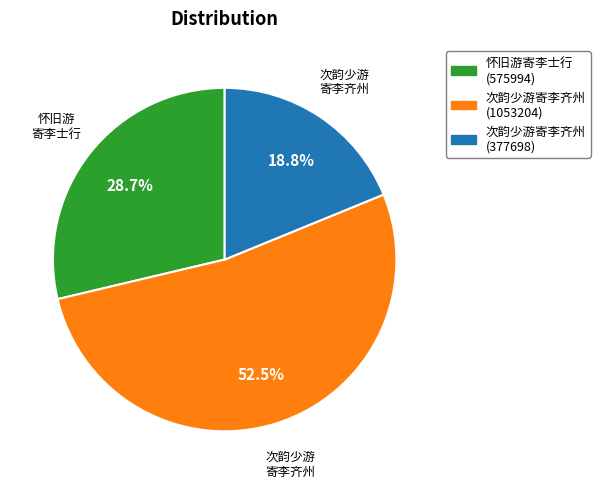

How many segments does this pie chart have?

3